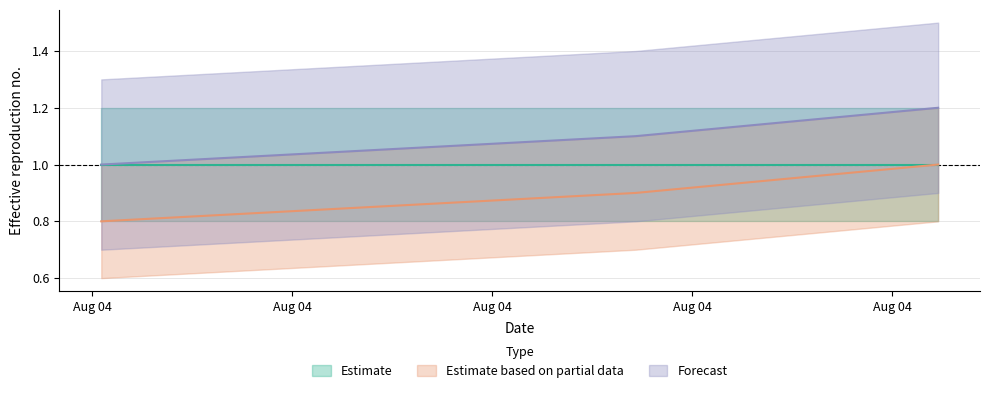

What position from the left is 2019-08-04 05:11:00?

1